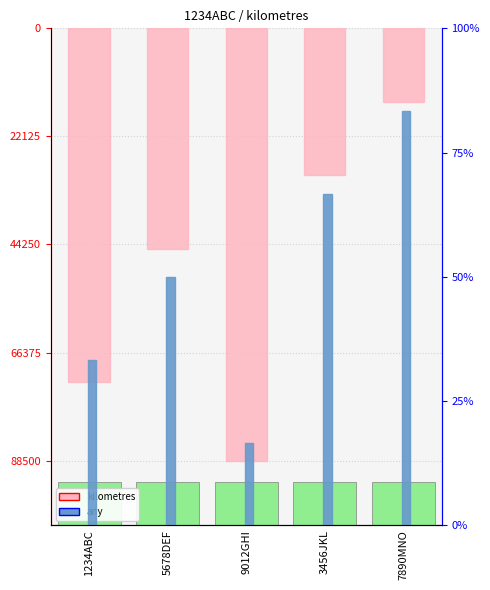

At 9012GHI, list the series in order from largest to smallest.

any, kilometres